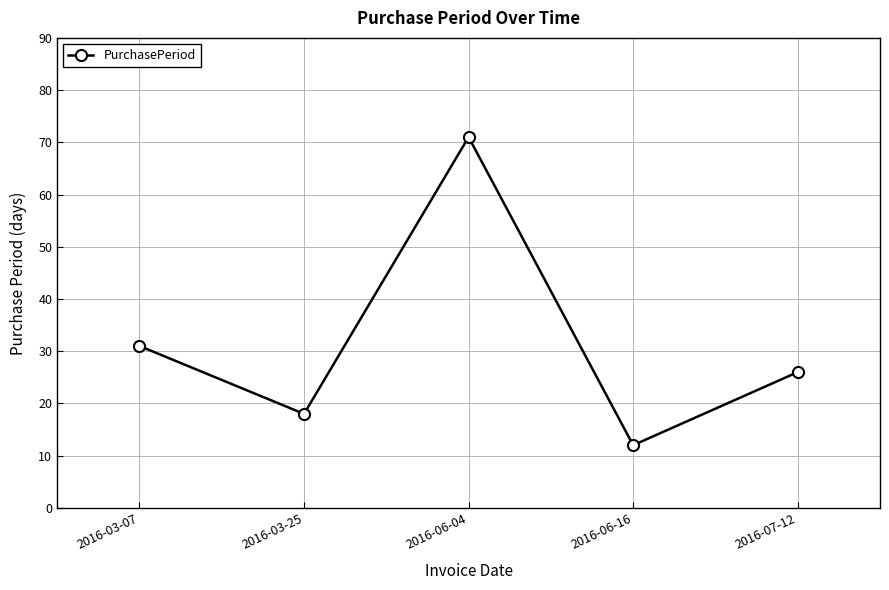

How many series are shown in this chart?

1